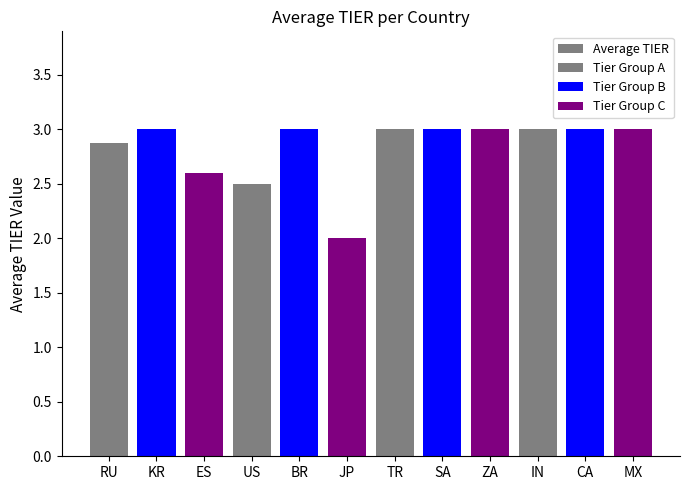

What position from the left is BR?

5